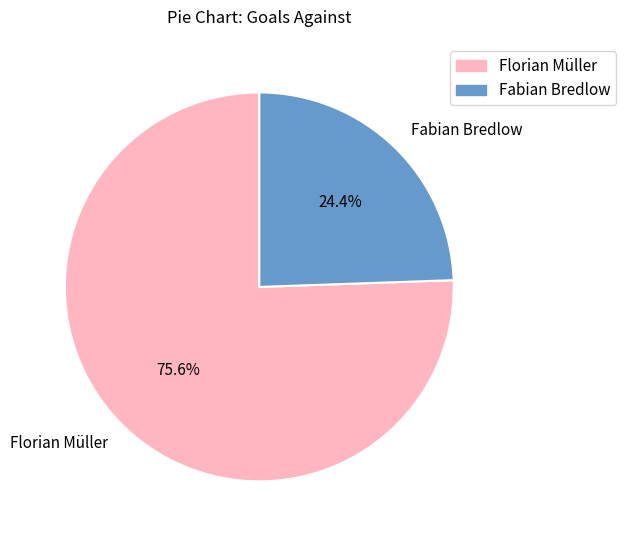

What is the majority slice?

Florian Müller